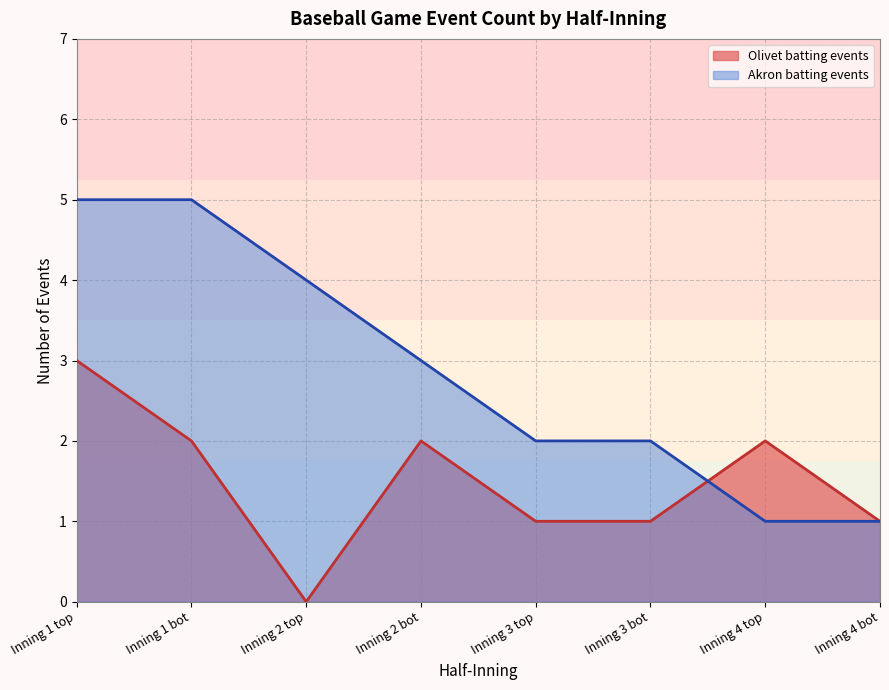

Rank the series by their maximum value, from highest to lowest.

Akron batting events, Olivet batting events